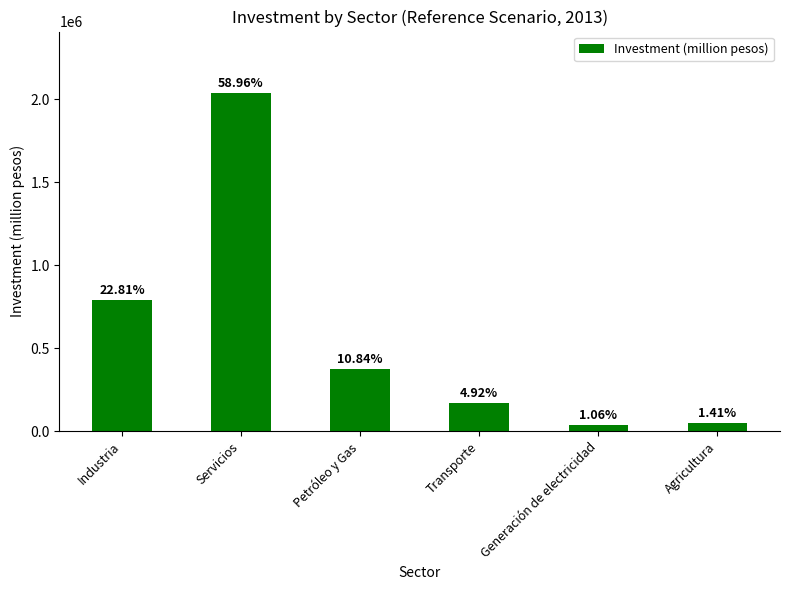

True or false: the data shows 61308.1 at Generación de electricidad.

False